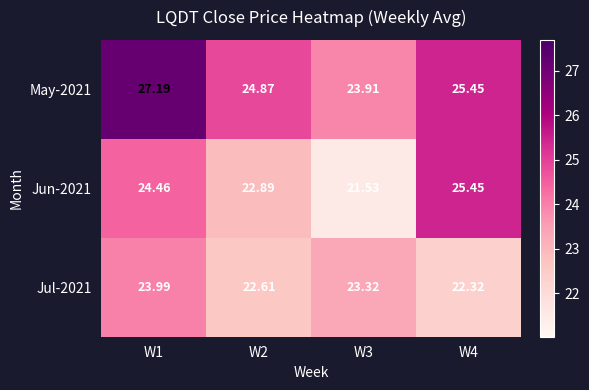

Is the value of Jun-2021 at W4 greater than the value of Jul-2021 at W3?

Yes